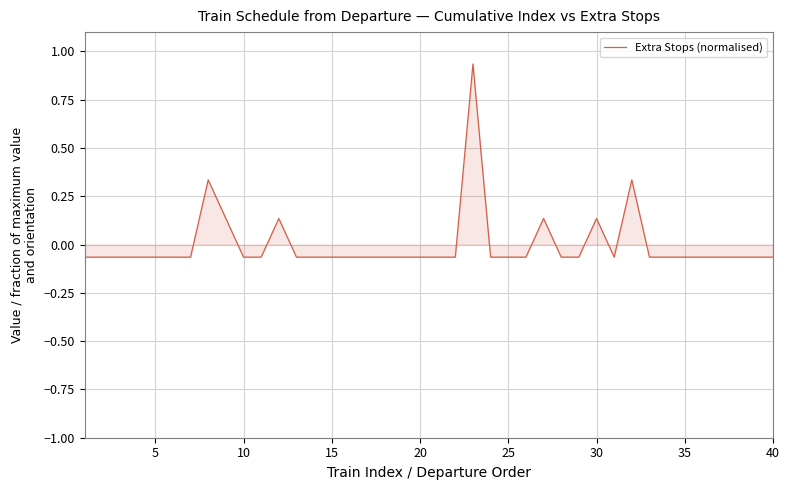

What is the difference between the second highest and second lowest values?

0.4